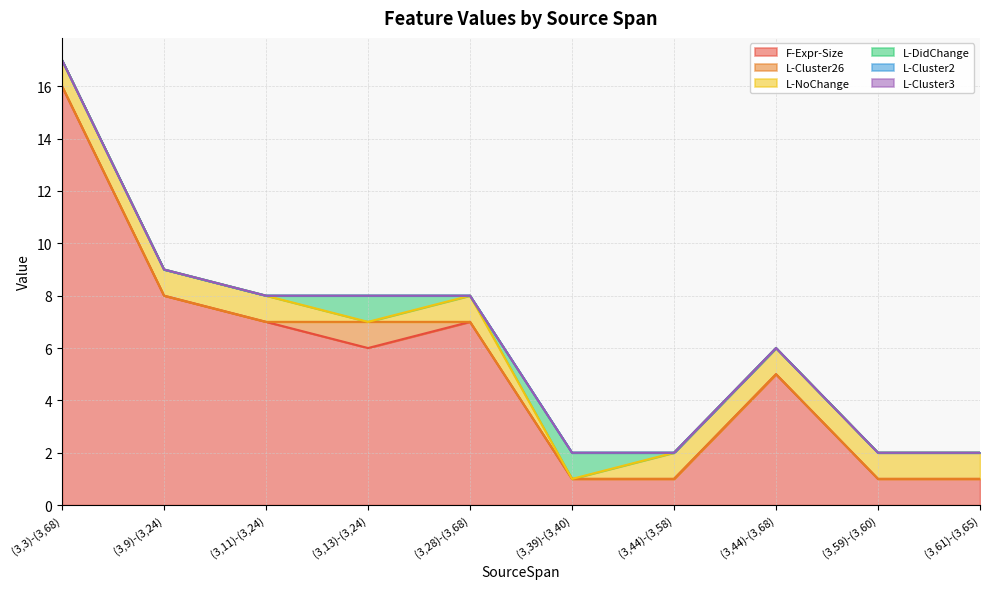

Which label corresponds to the smallest value in the chart?

(3,3)-(3,68)